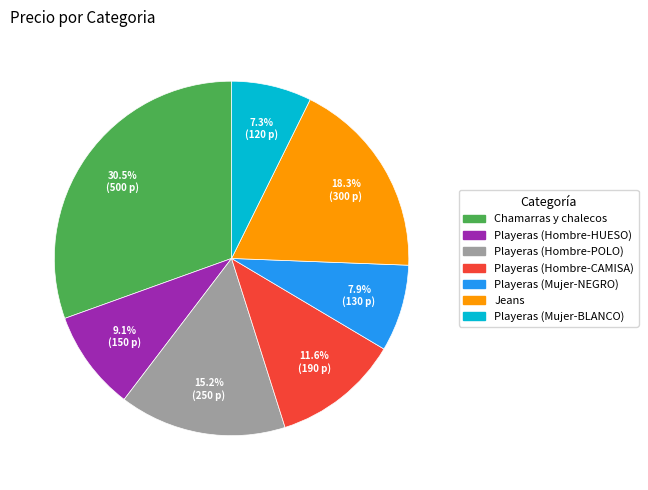

Between Chamarras y chalecos and Playeras (Hombre-CAMISA), which is larger?

Chamarras y chalecos